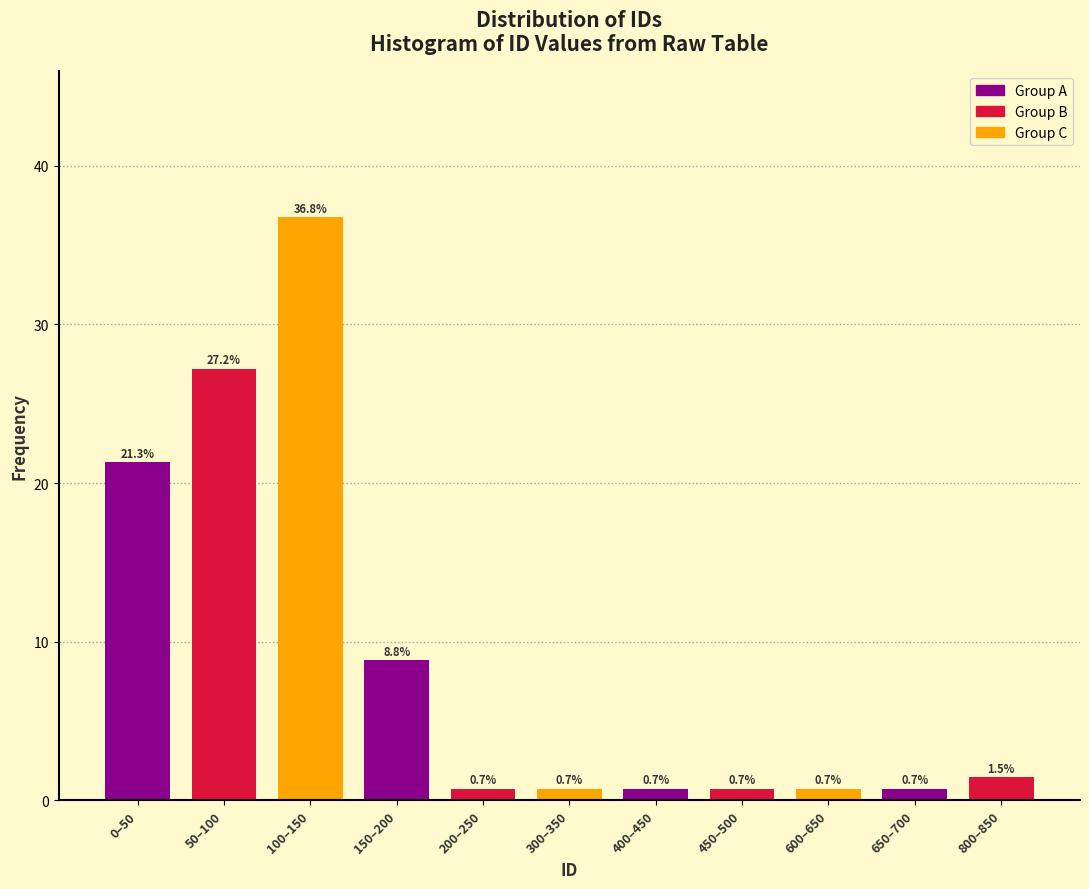

Reading left to right, what are all the values shown in this chart?

21.3	27.2	36.8	8.8	0.7	0.7	0.7	0.7	0.7	0.7	1.5